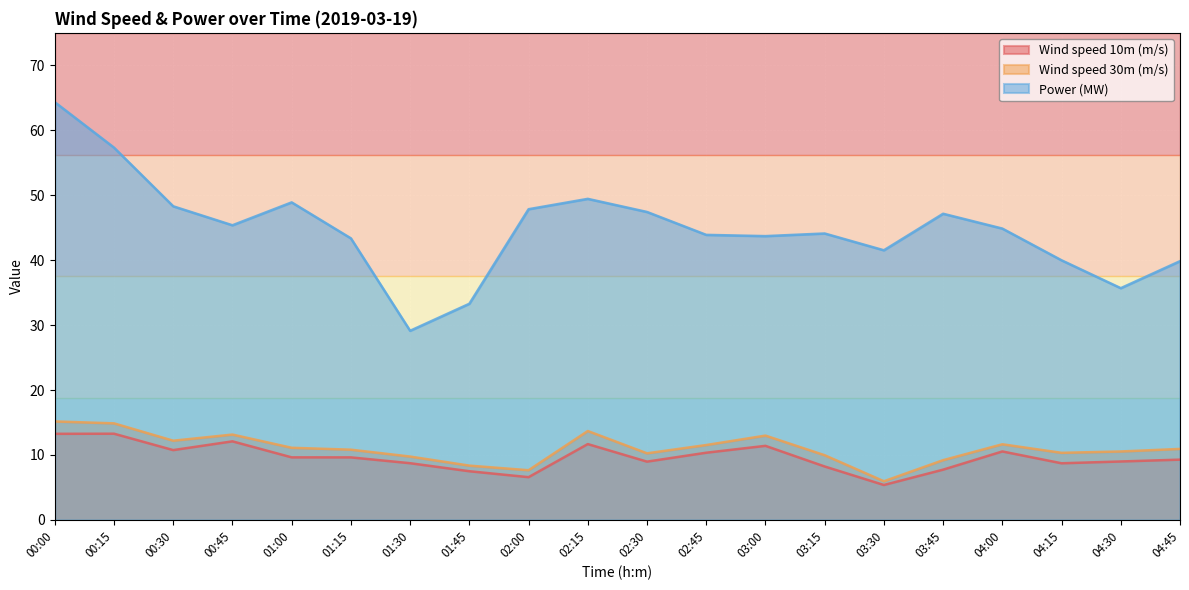

Does the chart display data point markers on the line(s)?

No